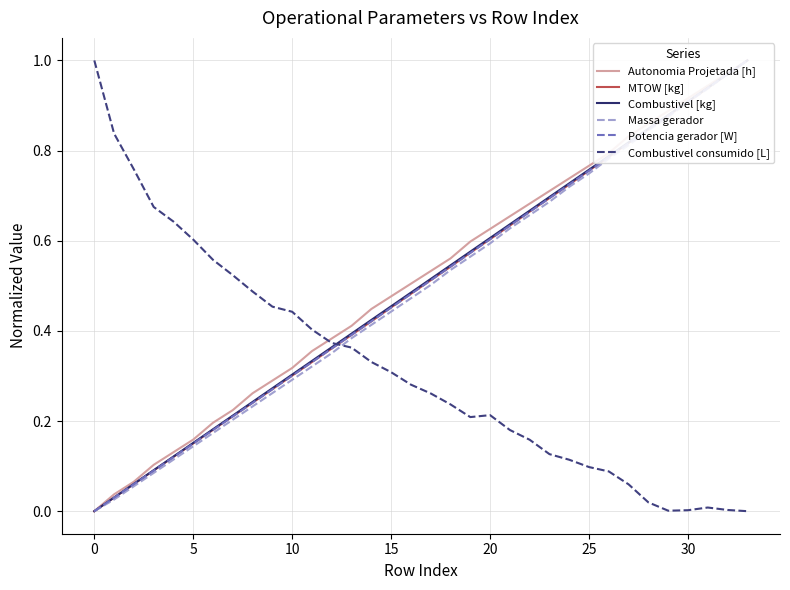

The Combustivel consumido [L] series shows 0.3 at 0. True or false?

False